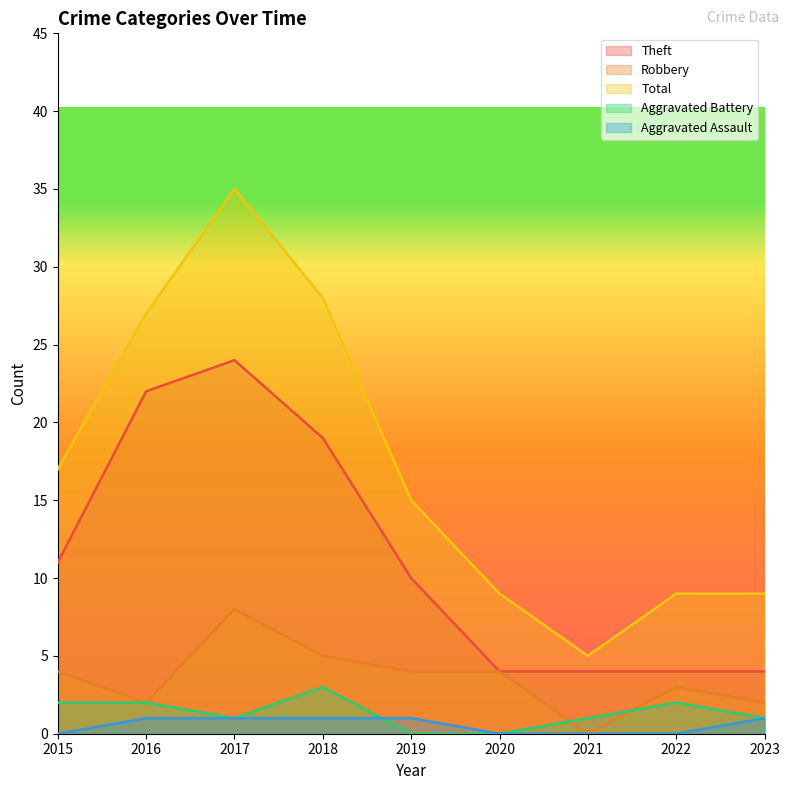

How many lines are shown in the chart?

5